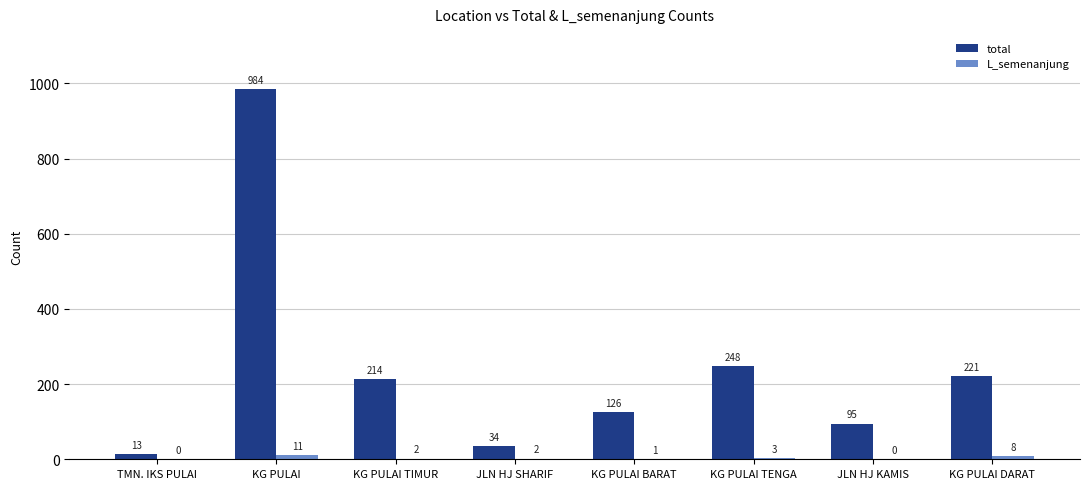

Are the bars horizontal?

No